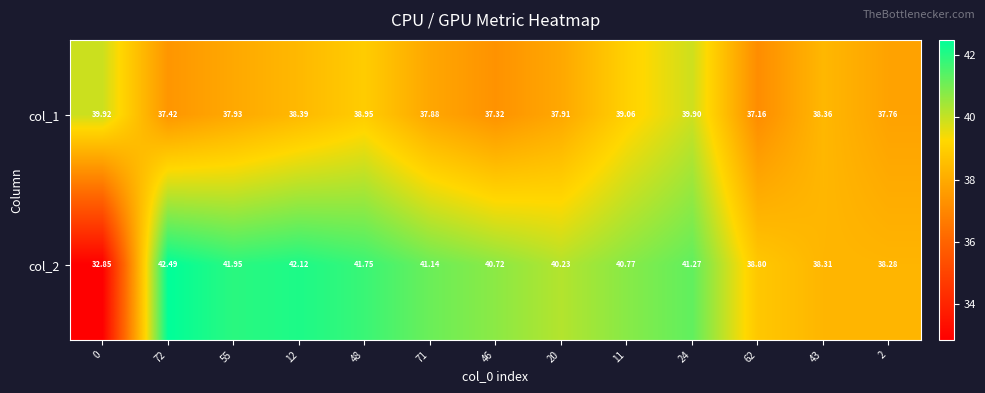

Is the value of col_2 at 2 greater than the value of col_1 at 55?

Yes